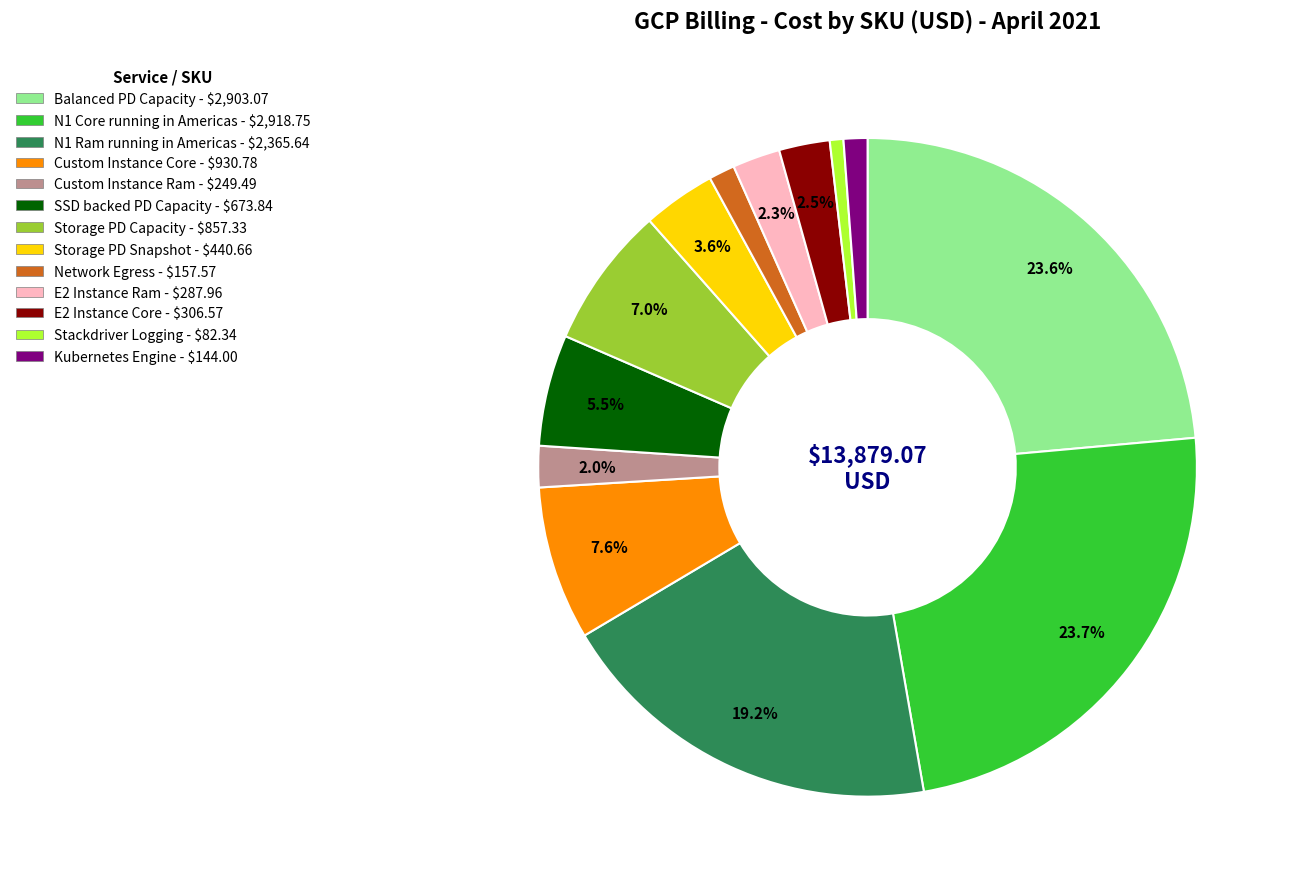

Count the number of slices in the pie.

13